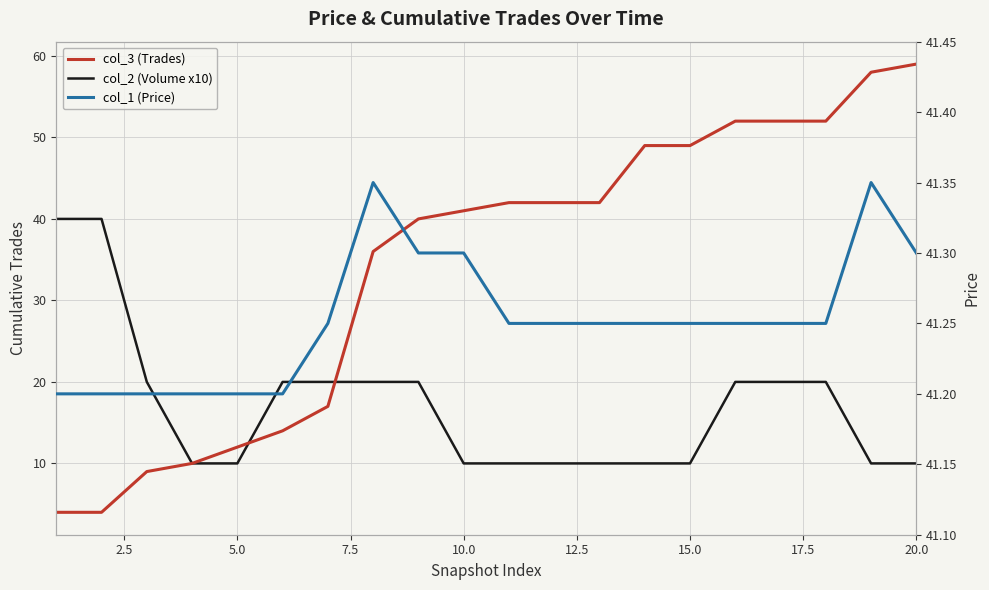

What is the average value of the col_2 (Volume x10) series?

17.0